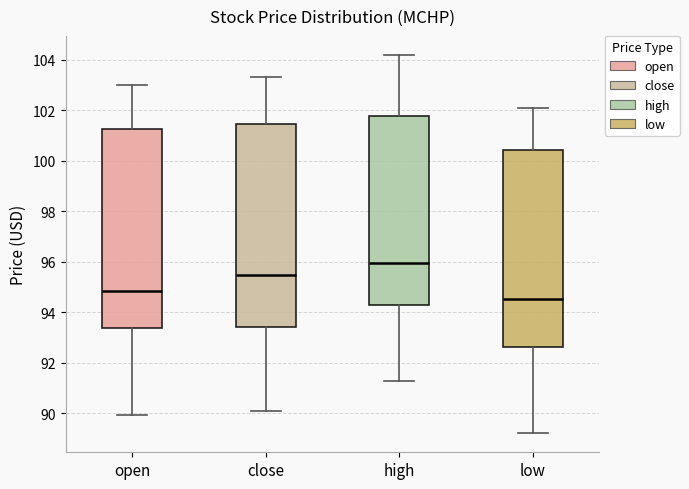

Reading left to right, transcribe this box plot: for each box, give where its median line is, the range the box spans, and where its two whiskers end, as read against the y-axis. The values are not printed on the chart, so give them approximately, as read against the axis.

open: median 94.8, box 93.4 to 101.2, whiskers 90.0 to 103.0
close: median 95.4, box 93.4 to 101.4, whiskers 90.2 to 103.4
high: median 96.0, box 94.4 to 101.8, whiskers 91.2 to 104.2
low: median 94.6, box 92.6 to 100.4, whiskers 89.2 to 102.0